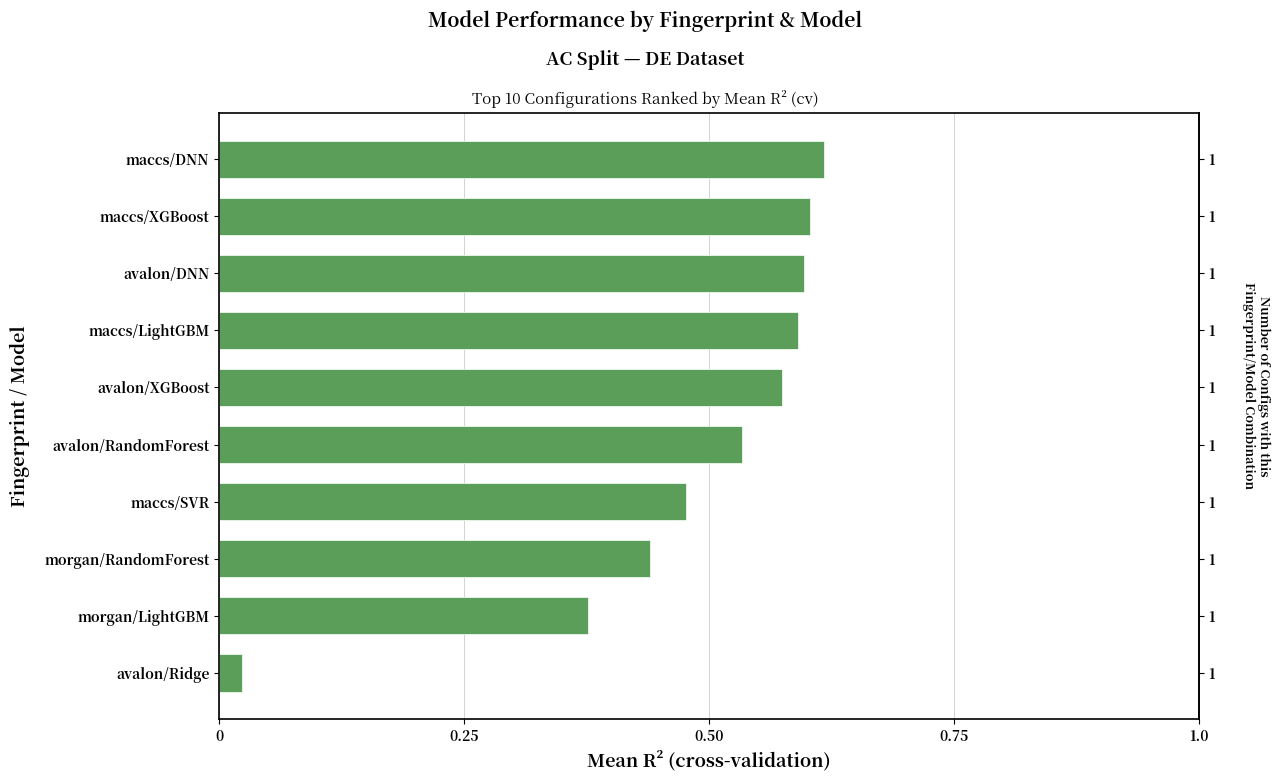

How many bars are there in total?

10